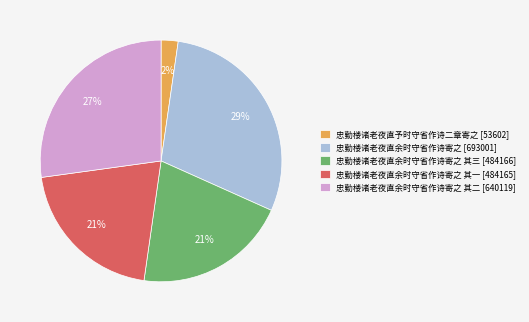

Between 忠勤楼诸老夜直余时守省作诗寄之 其一 [484165] and 忠勤楼诸老夜直余时守省作诗寄之 其二 [640119], which is larger?

忠勤楼诸老夜直余时守省作诗寄之 其二 [640119]